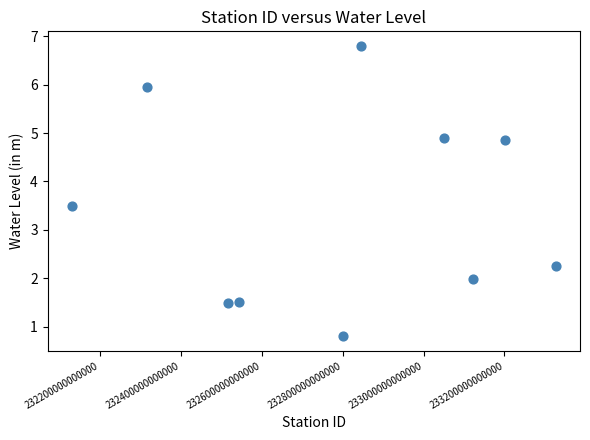

What is the range of Y values (max minus min)?

6.0